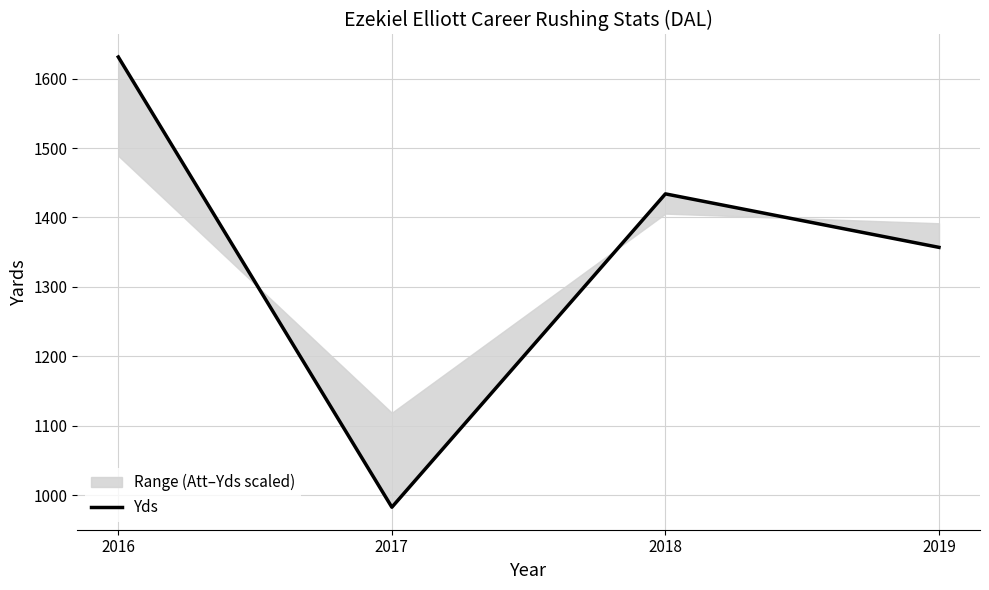

Is it true that the value at 2017 is 983?

True